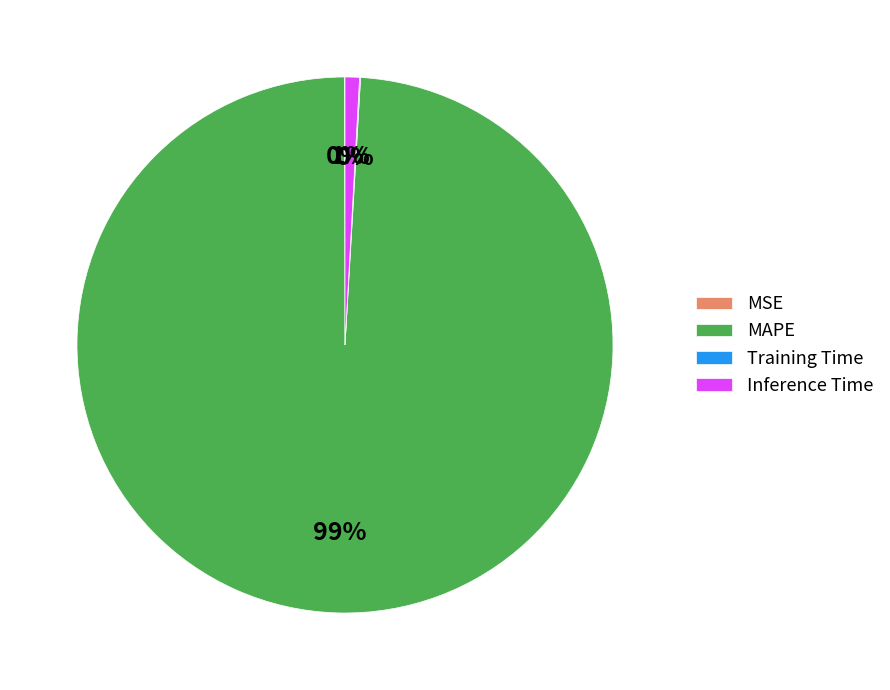

Is it true that MAPE is 99% of the pie?

True